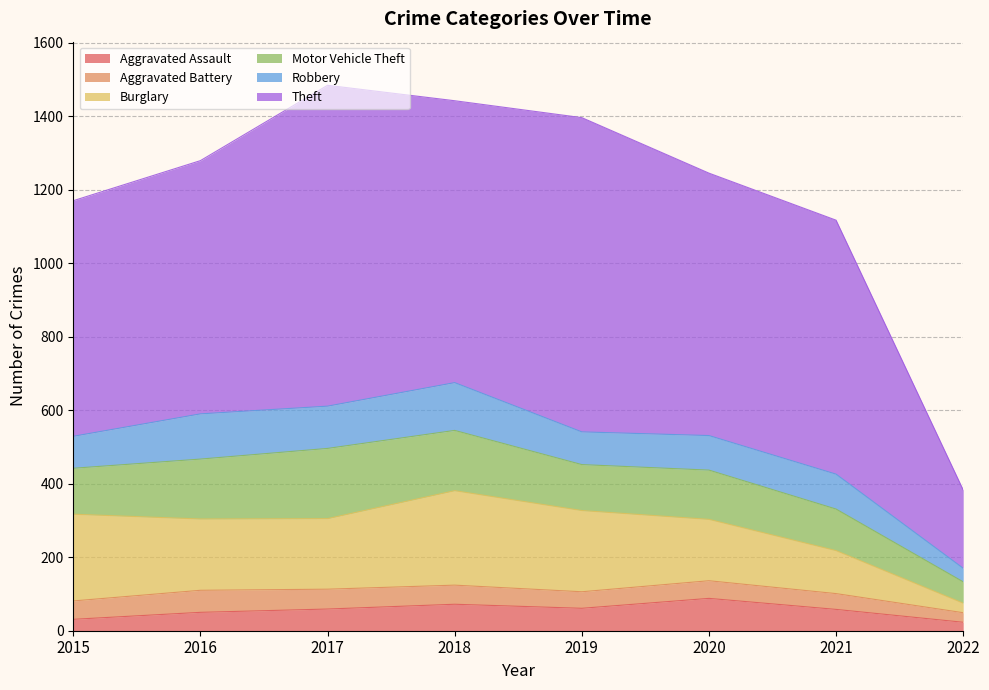

How many data points in Aggravated Assault are above 59?

3